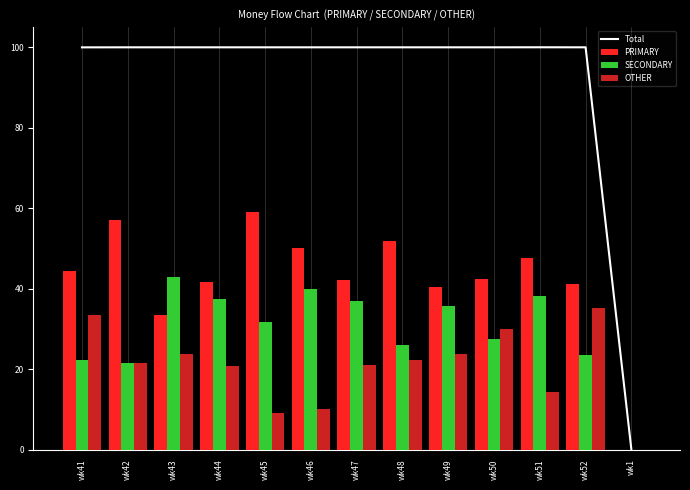

What is the spread (max minus min) of values at wk51?

85.7